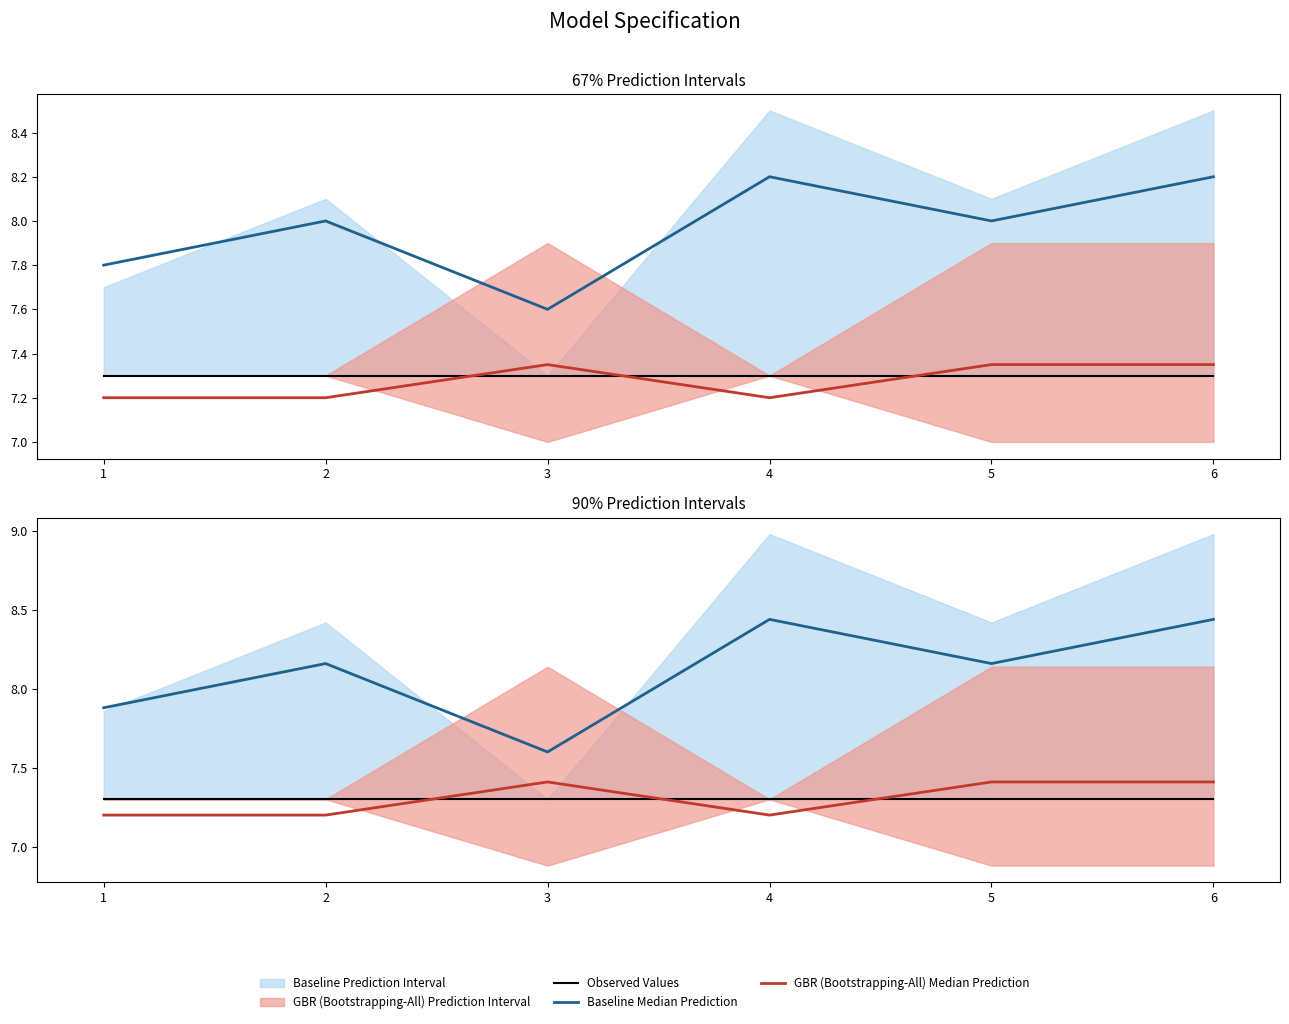

How many lines are shown in the chart?

3